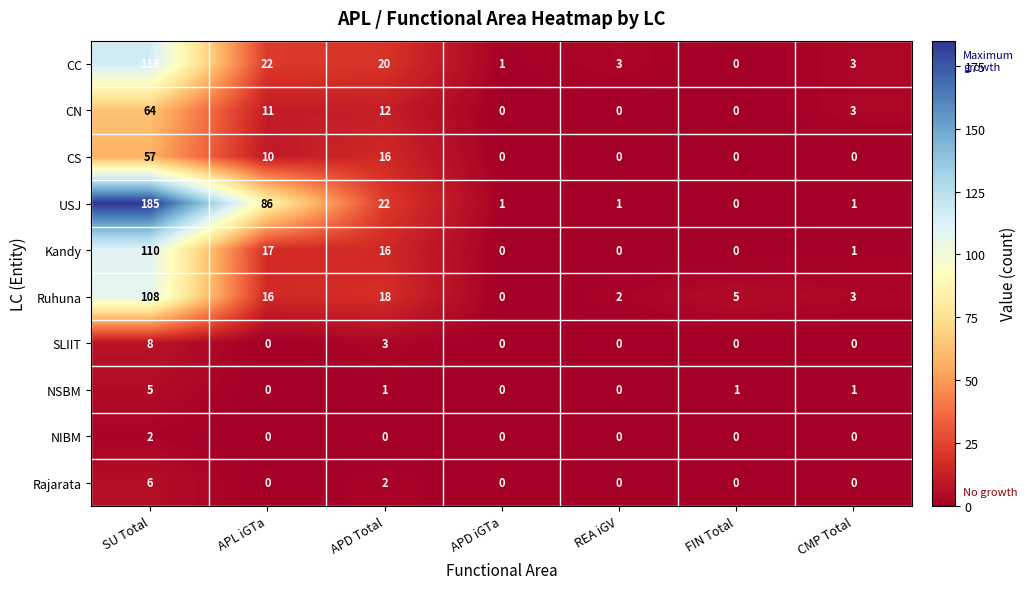

What is the difference between the highest and lowest values at APD iGTa?

1